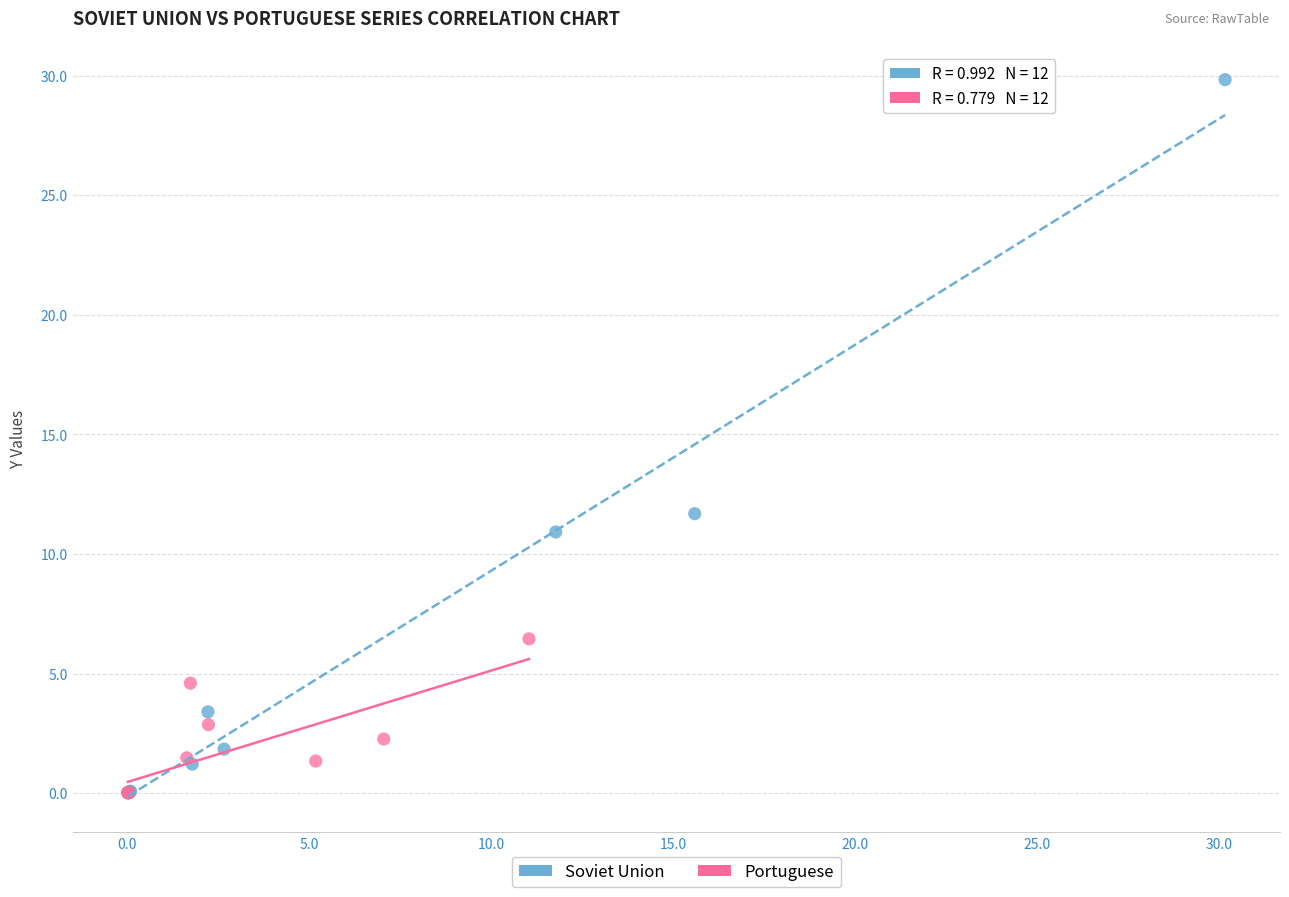

Which series reaches the maximum Y coordinate?

Soviet Union